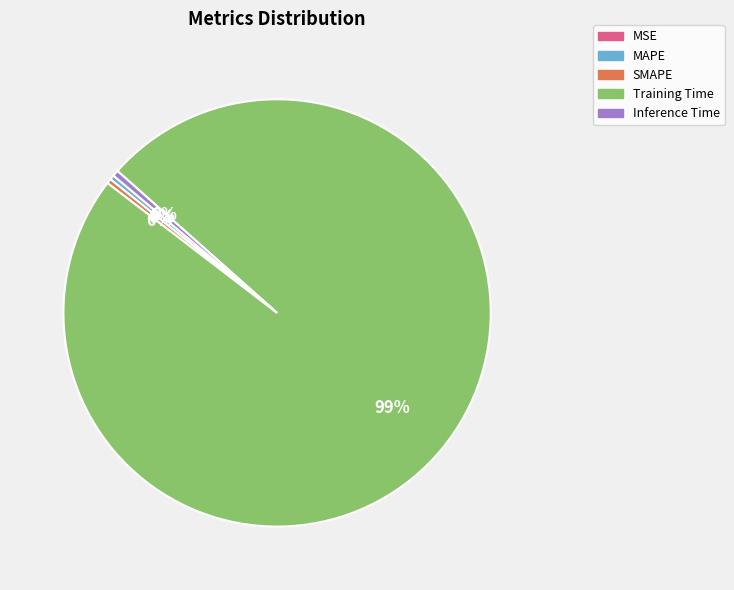

Does Training Time represent more than half of the total?

Yes